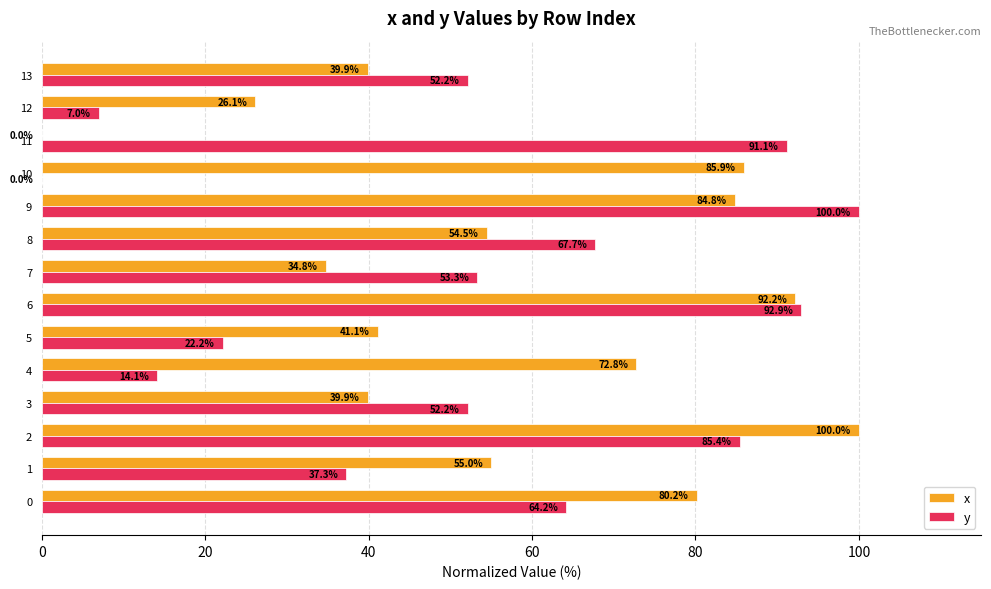

Read the y value at 6.

92.9